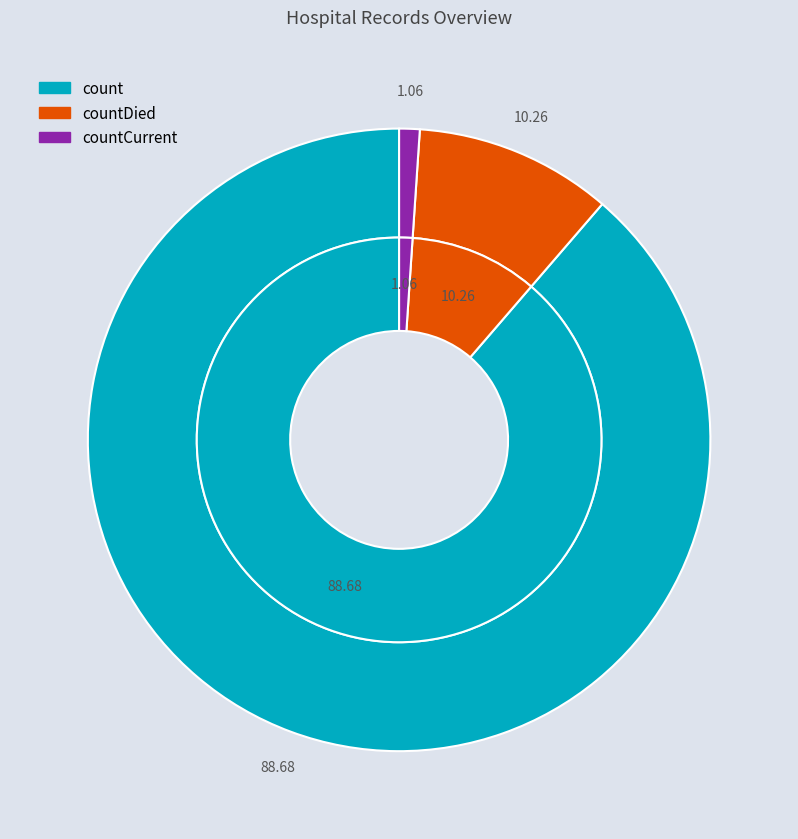

To the nearest percent, what is the difference between the largest and smallest slice percentages?

88%